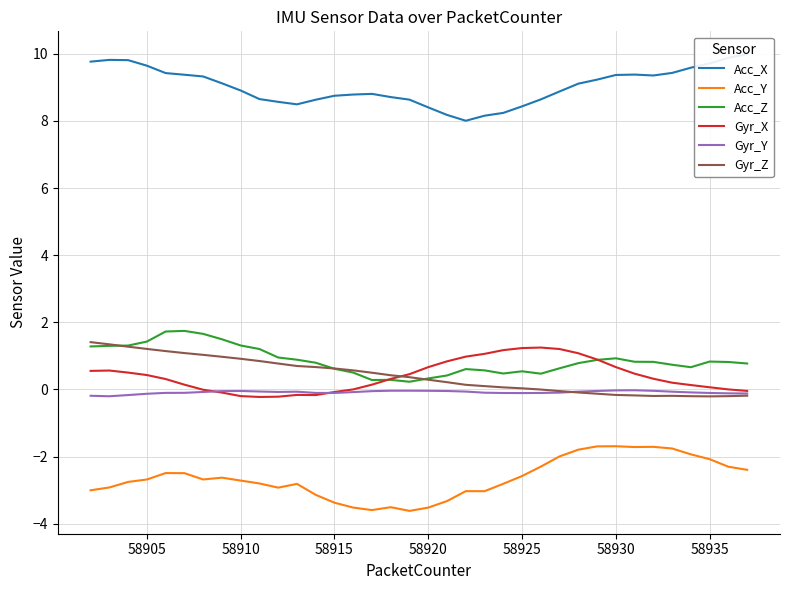

The value of Gyr_X at 58925 is 1.7. True or false?

False